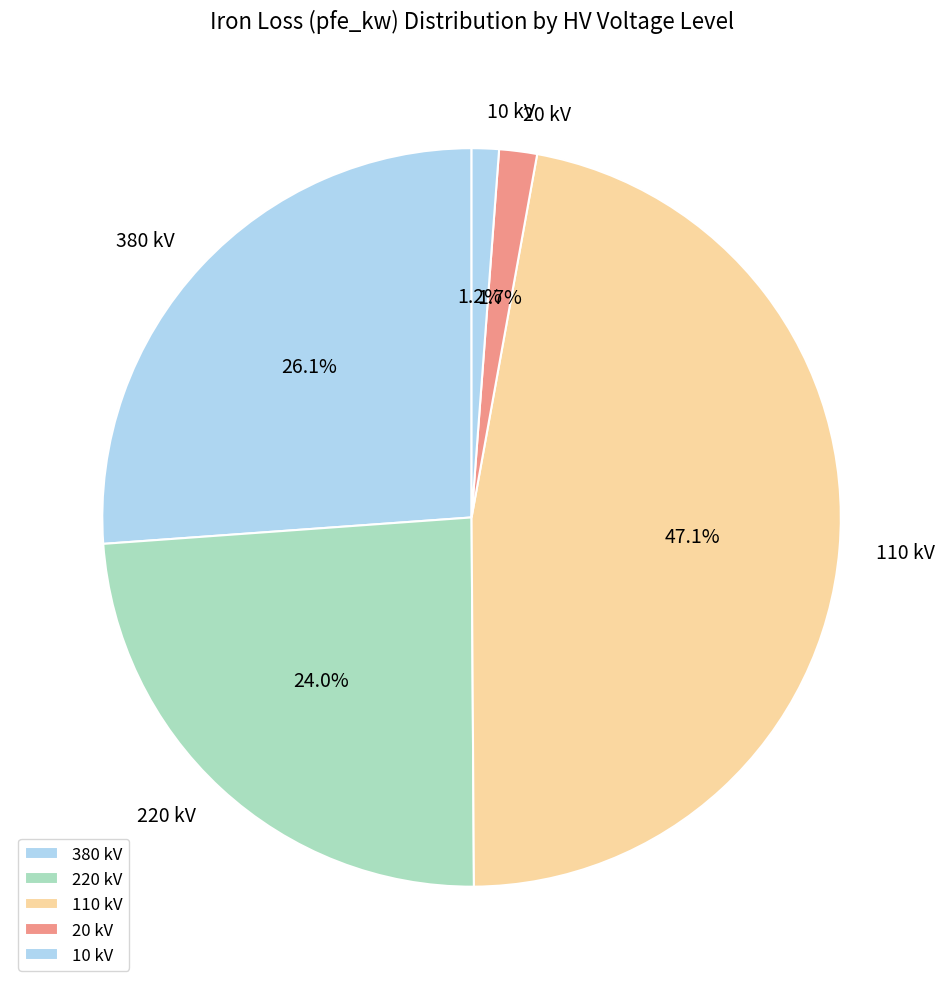

Which slice is the largest?

110 kV